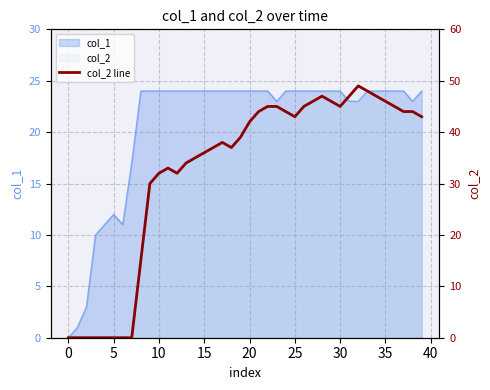

What is the difference between the maximum and second lowest values?

49